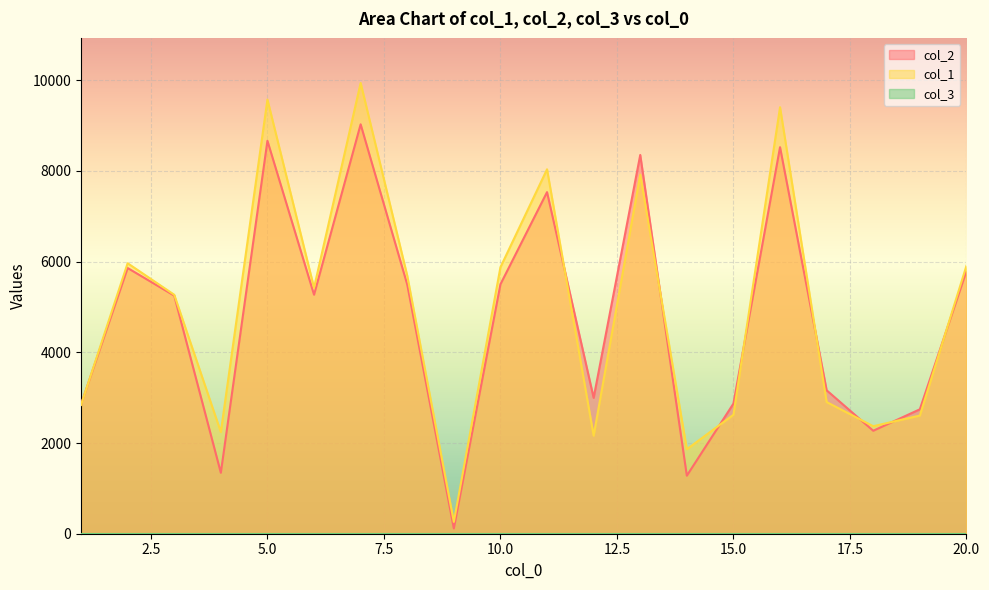

The value of col_2 at 11 is 7533. True or false?

True